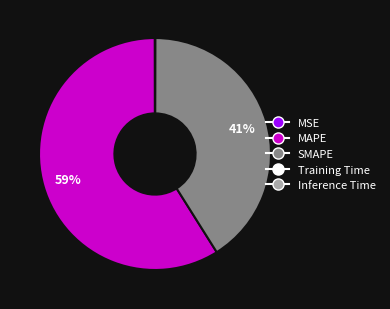

Which slice represents more than half of the pie?

MAPE